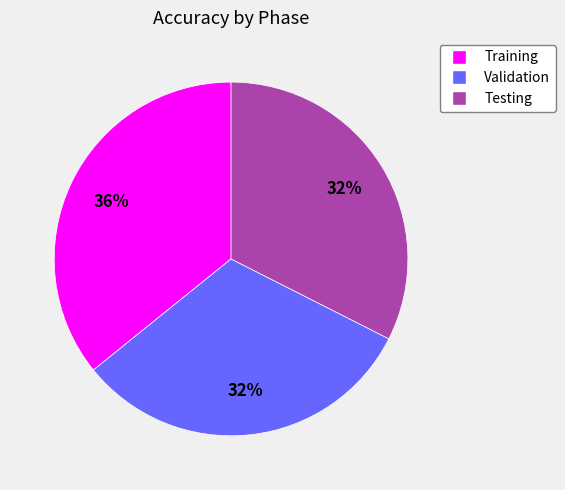

What is the ratio of the value at Testing to the value at Validation?

1.0